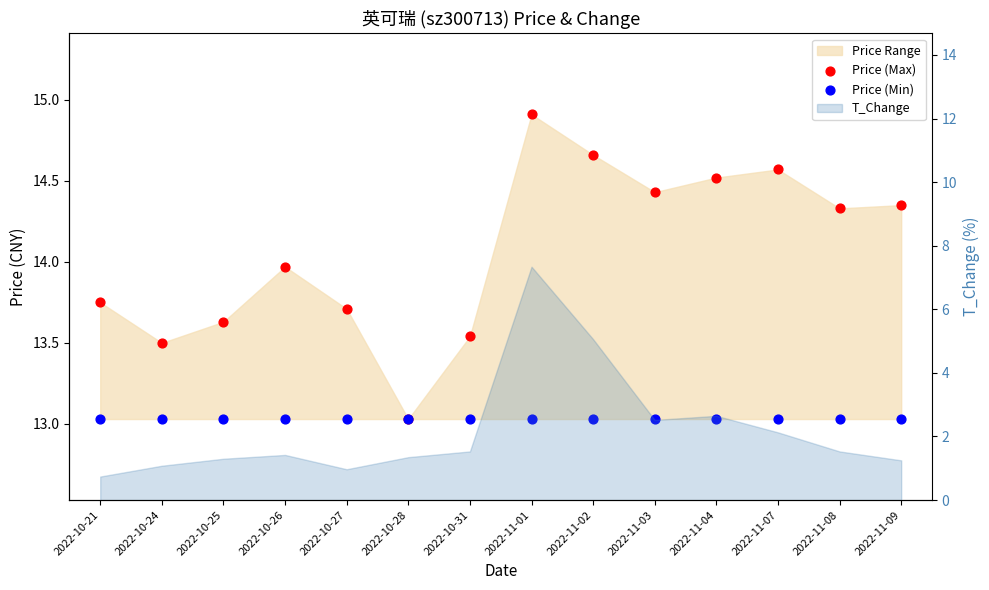

Which series reaches the maximum Y coordinate?

Price (Max)